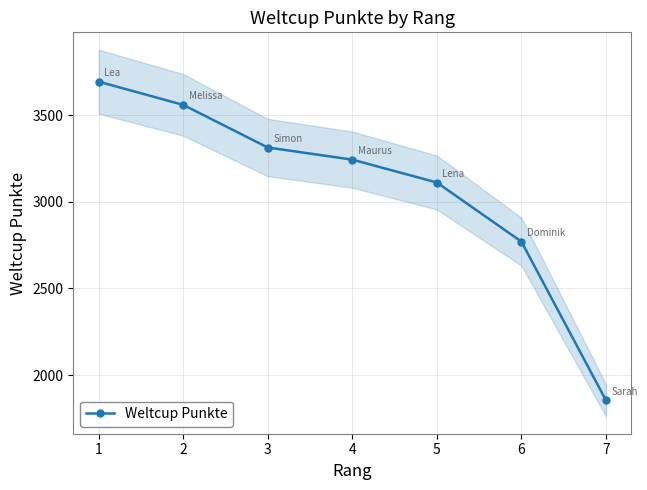

Does the chart have visible grid lines?

Yes